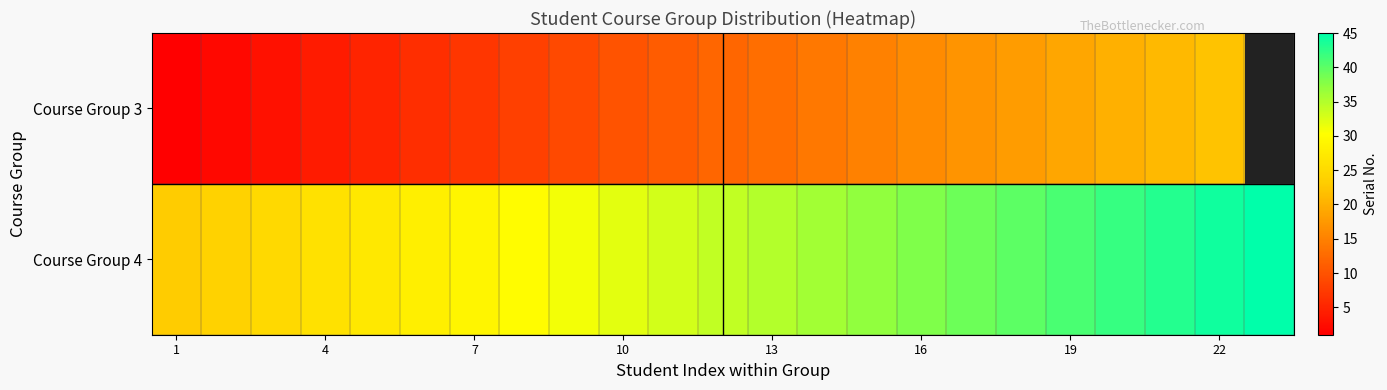

At which label does Course Group 4 first exceed 34?

13